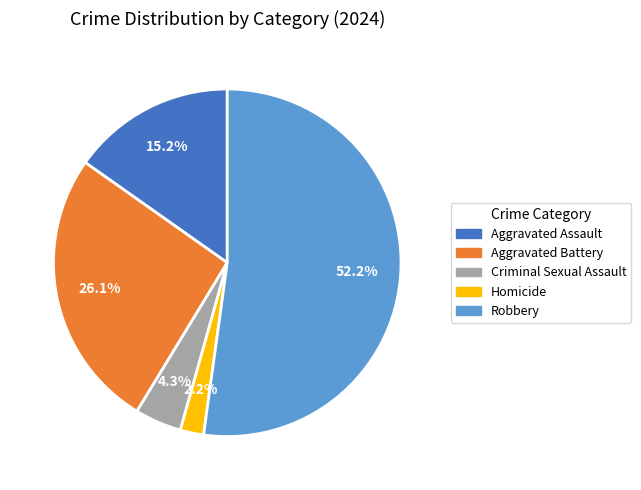

Which category has the biggest portion of the pie?

Robbery